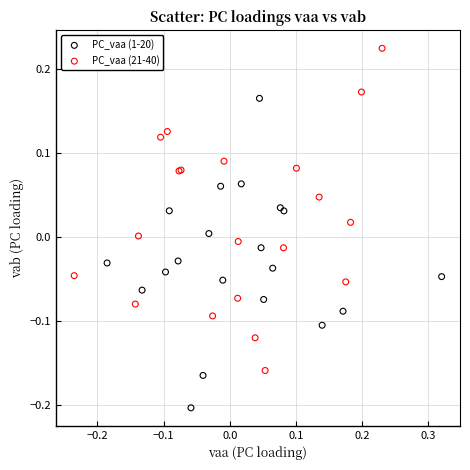

Which series contains the lowest Y value?

PC_vaa (1-20)